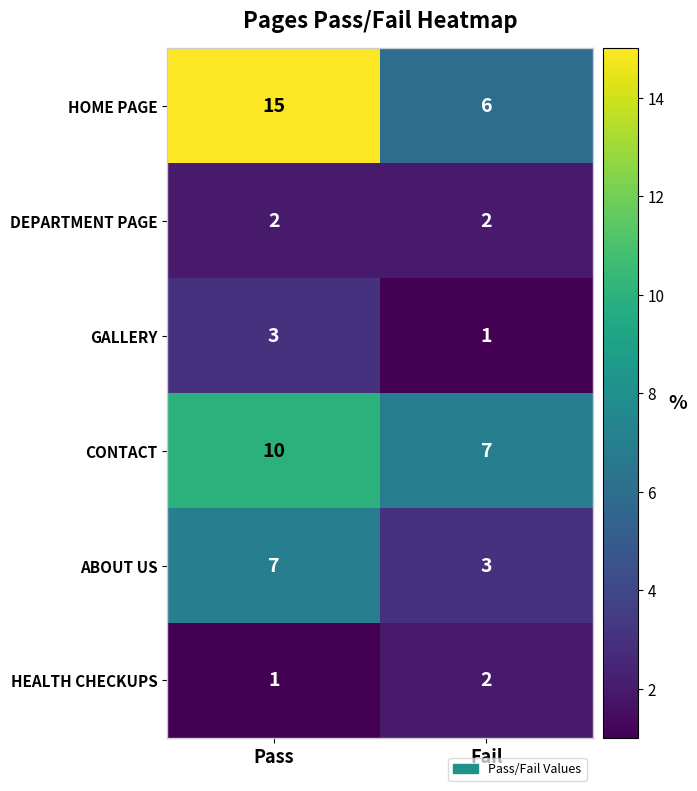

What is the difference between the highest and lowest values at Pass?

14